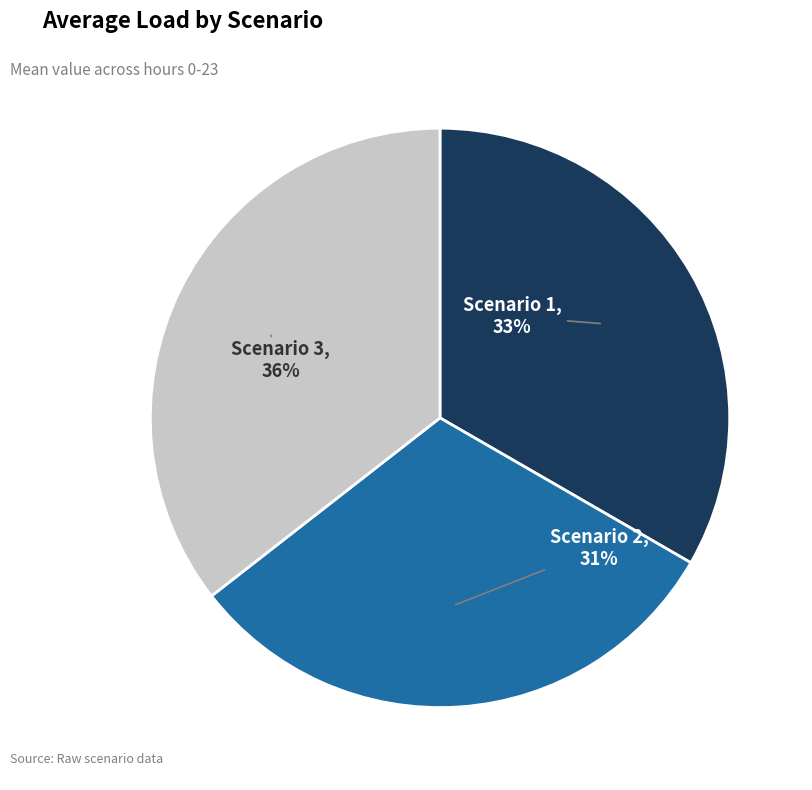

The Scenario 1 slice represents 33% of the pie. True or false?

True